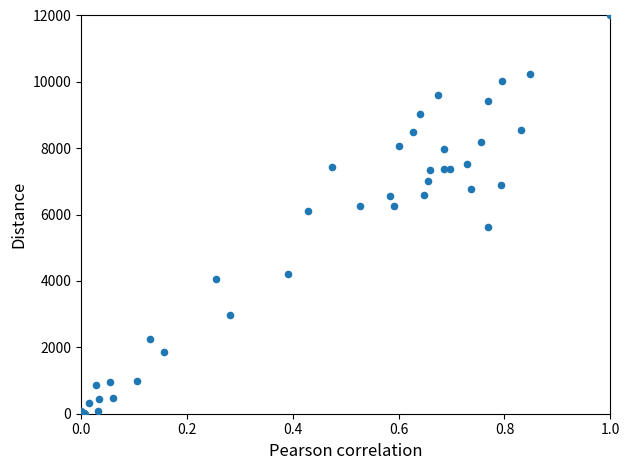

What Y value in the scatter plot is closest to 6000?

6123.1